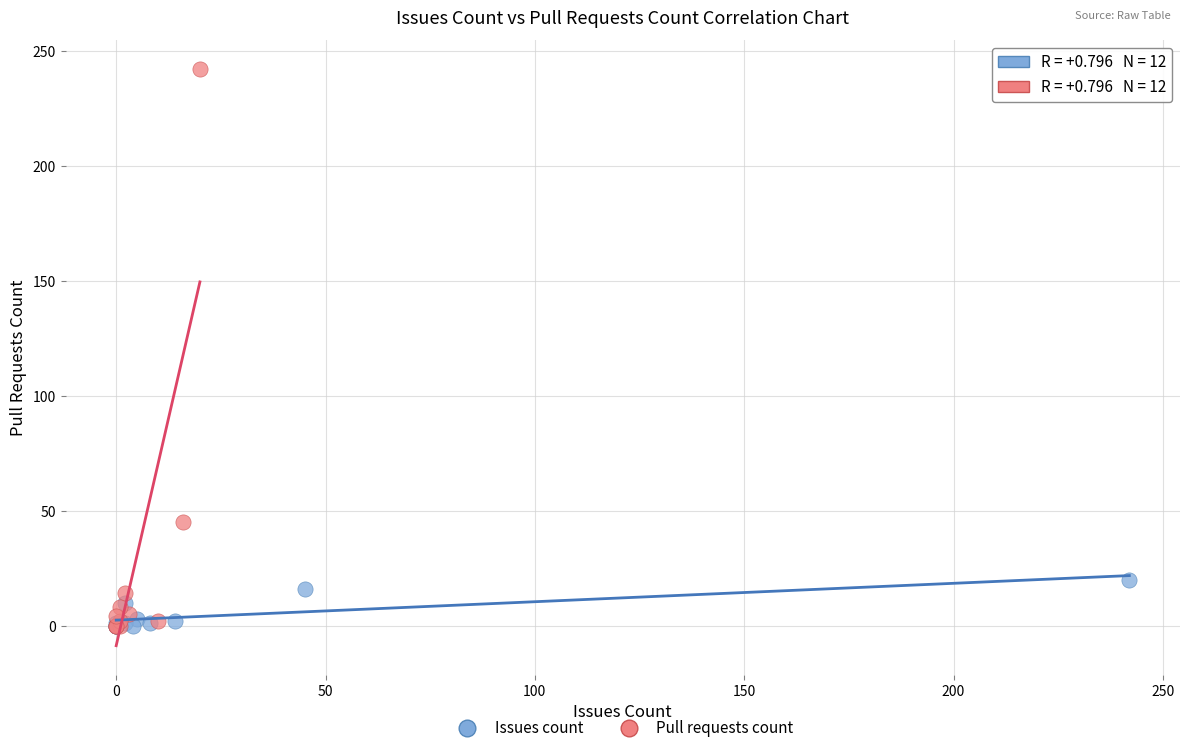

Which series reaches the maximum Y coordinate?

Pull requests count